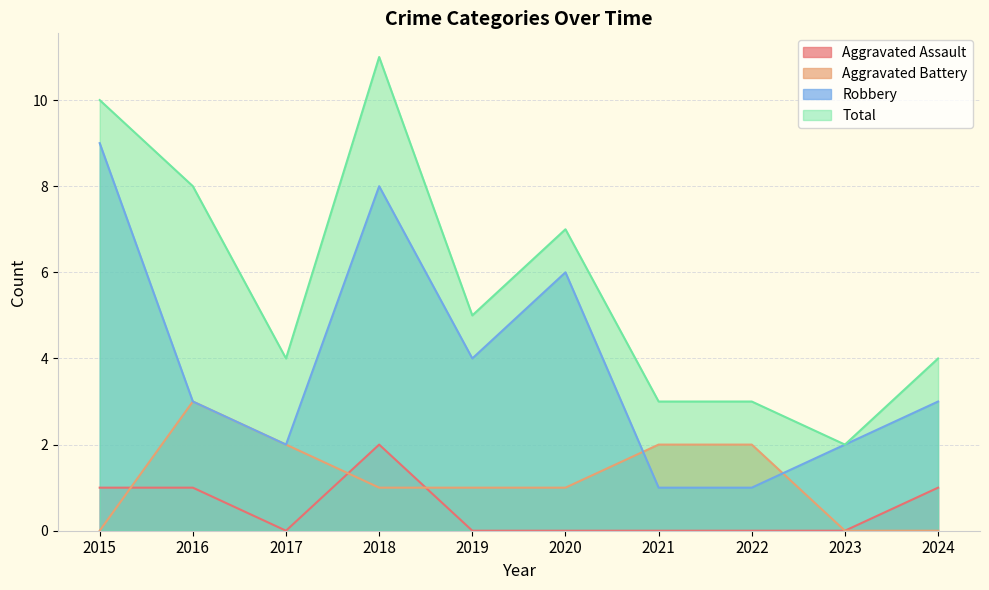

Which series has the largest range (max minus min)?

Total